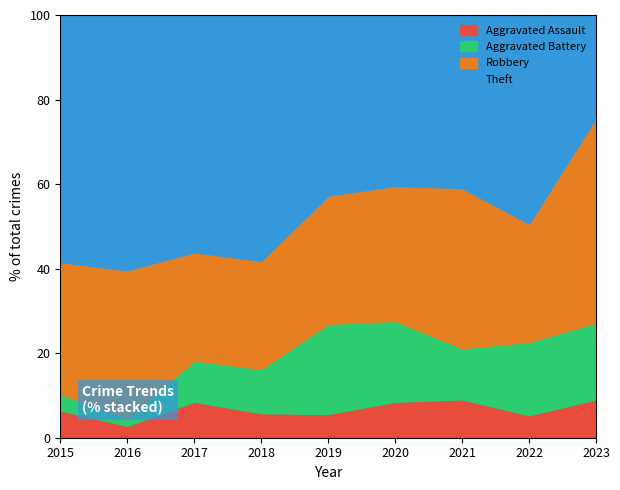

What is the total value across all series at 2022?

100.0